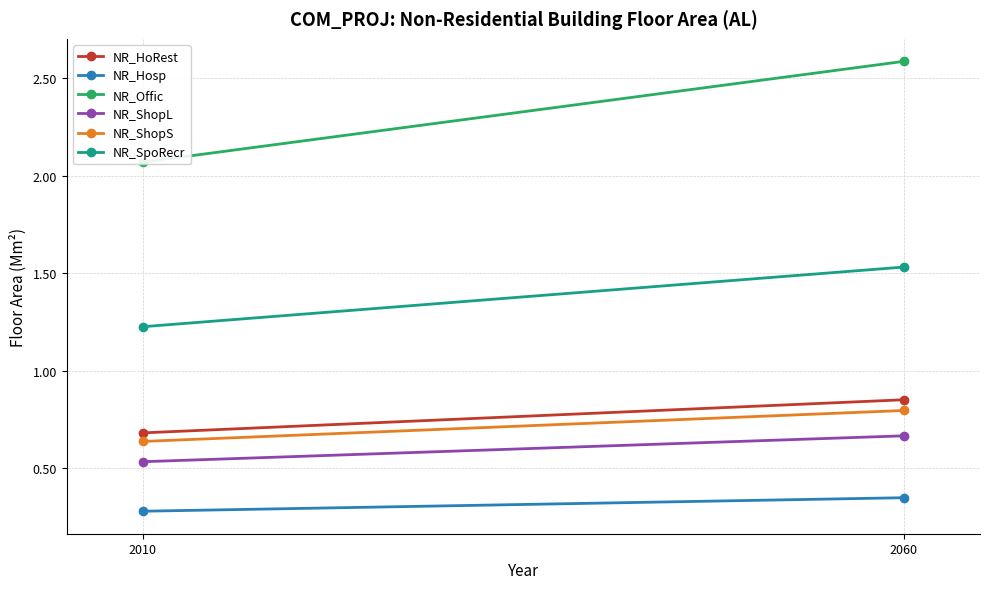

How many series are shown in this chart?

6